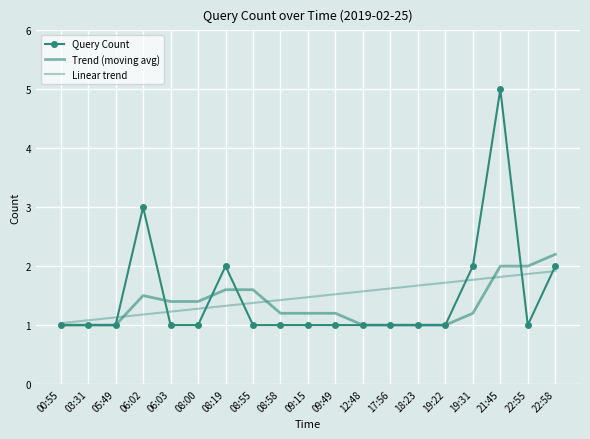

Count the number of data series in this chart.

3